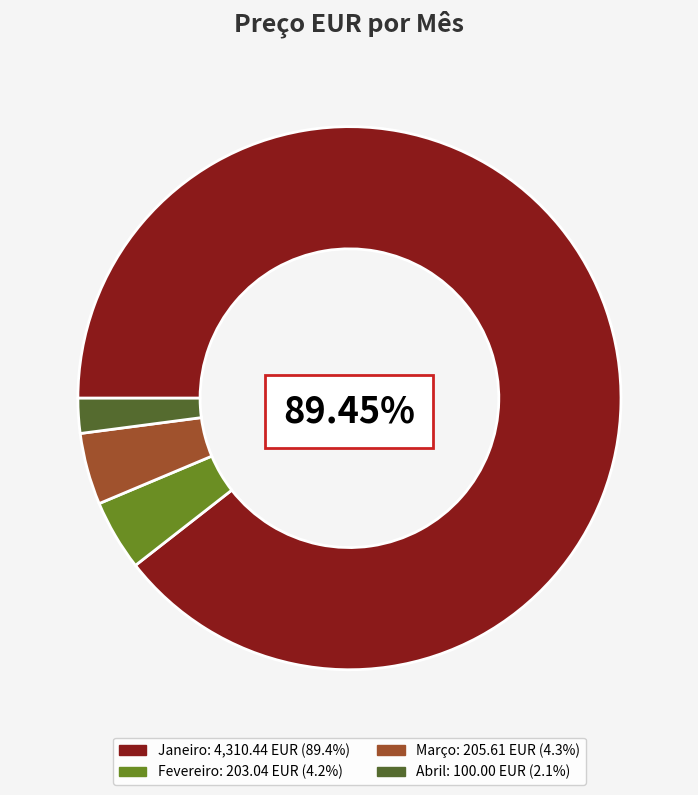

Count the number of slices in the pie.

4